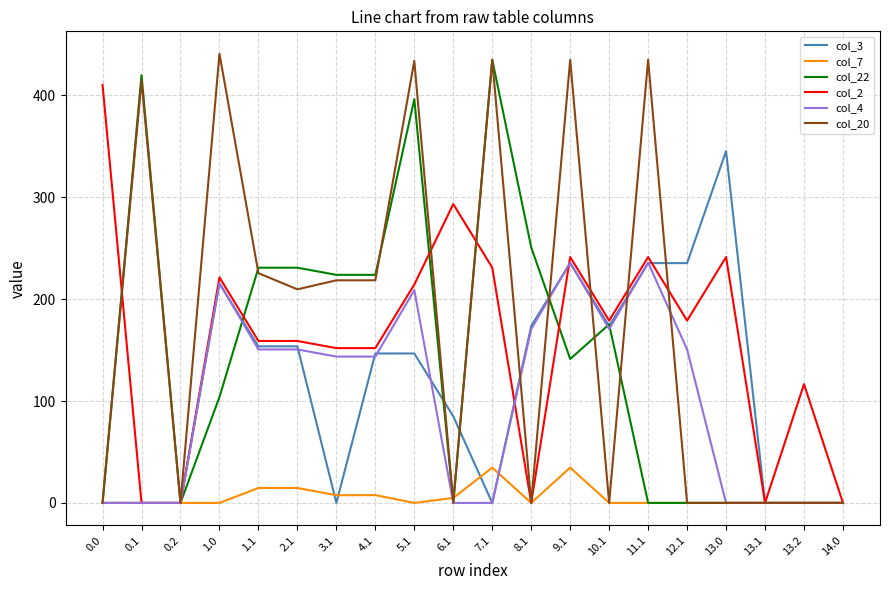

What are all the series names shown in the legend?

col_3, col_7, col_22, col_2, col_4, col_20